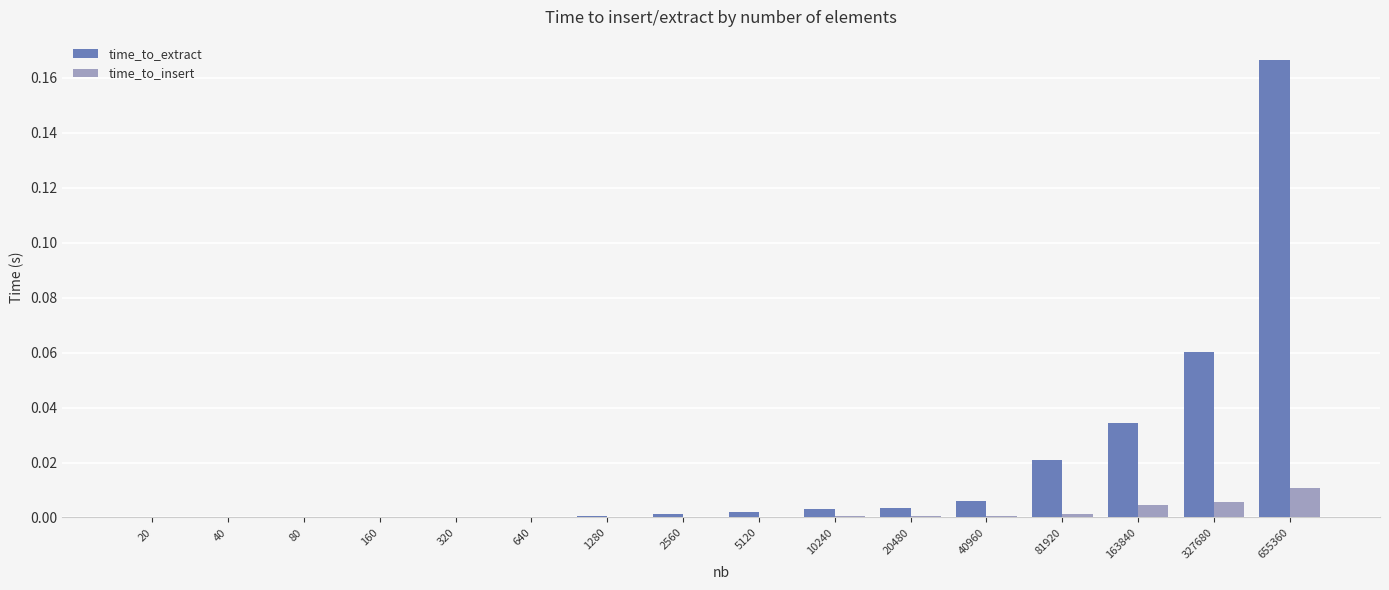

How many groups of bars are there?

16